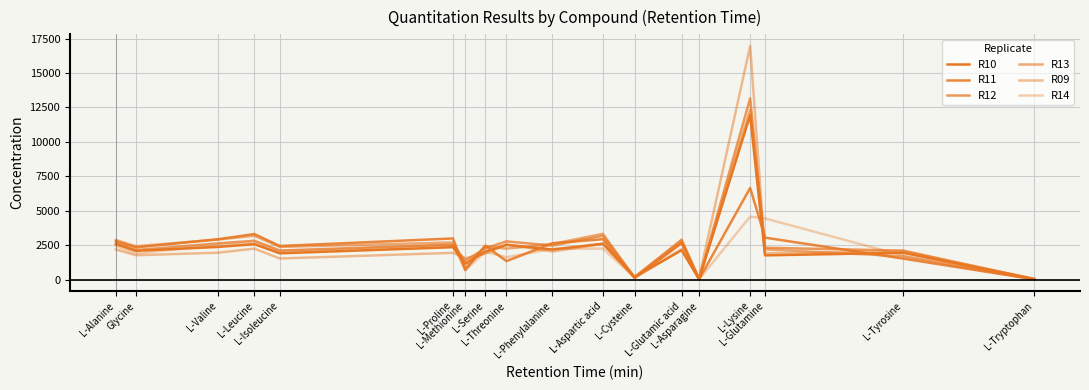

What is the value of the R12 point at the 4th from the left?

2816.8